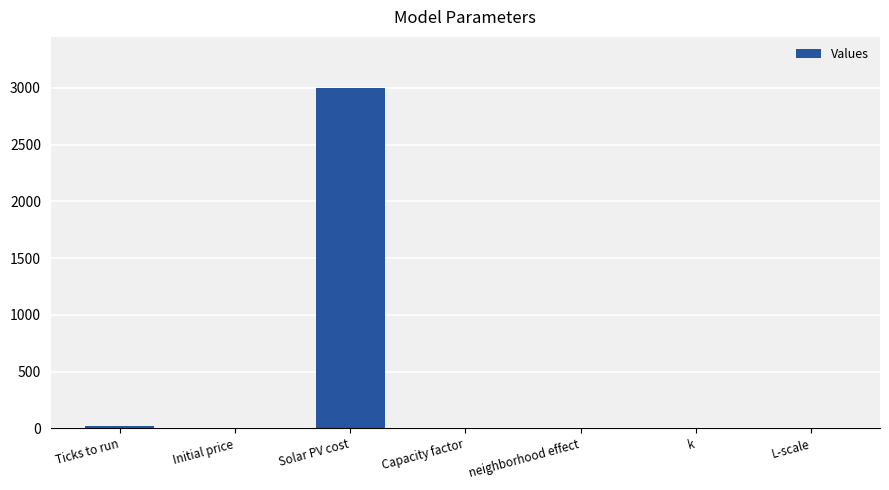

What is the maximum value shown in the chart?

3000.0